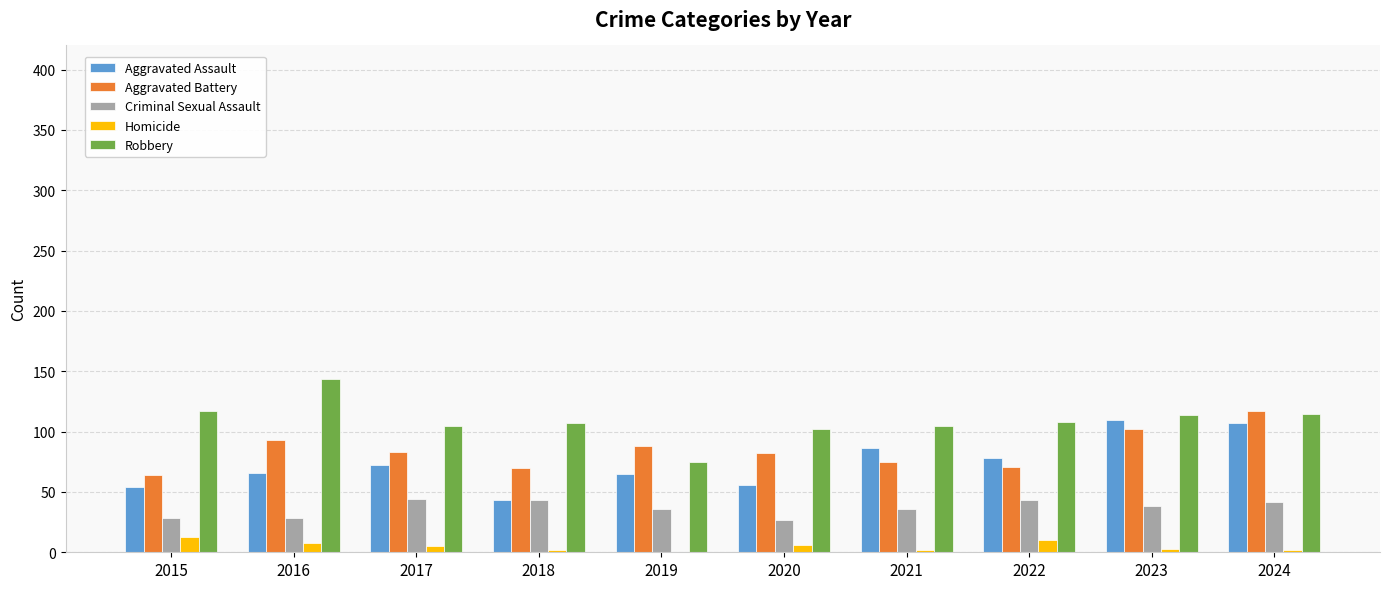

Is the value of Aggravated Assault at 2022 greater than the value of Criminal Sexual Assault at 2024?

Yes